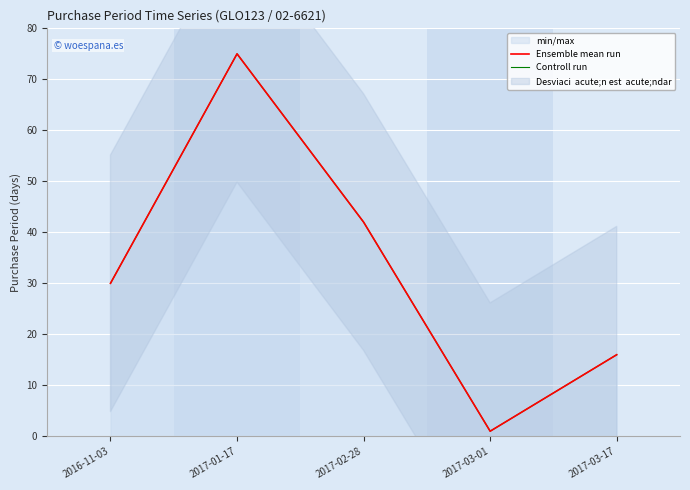

What is the total value across all series at 2017-03-17?

32